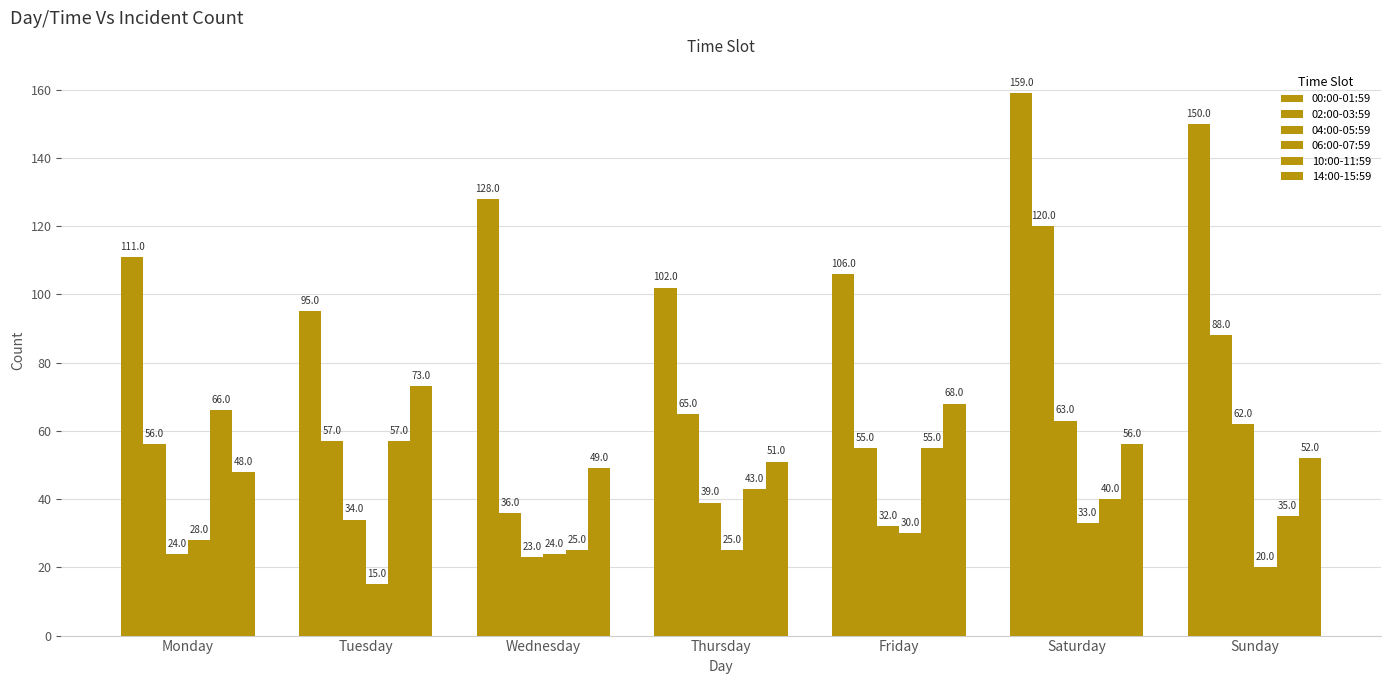

What is the spread (max minus min) of values at Tuesday?

80